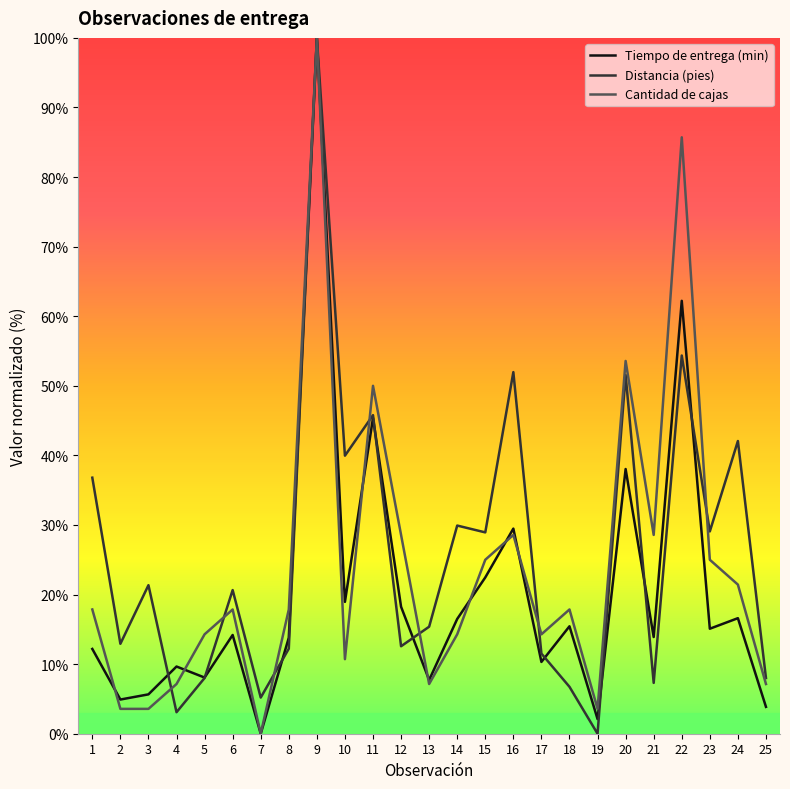

What is the spread (max minus min) of values at 12?

16.0